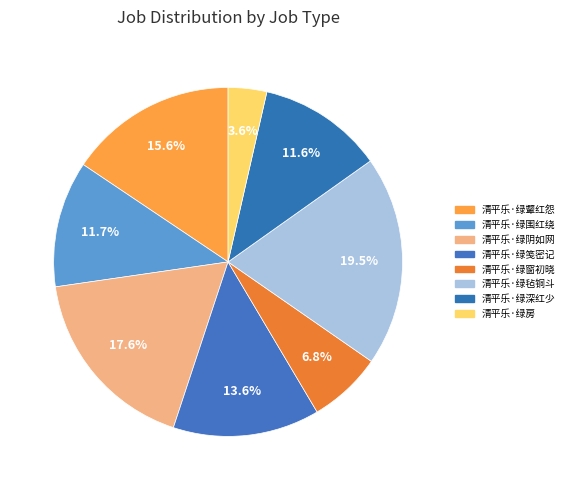

How many slices are in this pie chart?

8